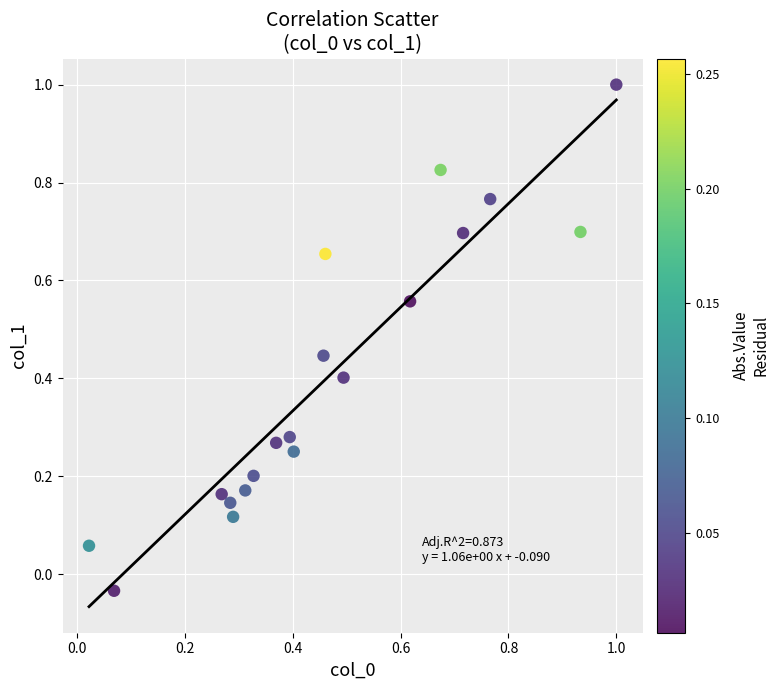

What is the range of X values (max minus min)?

1.0